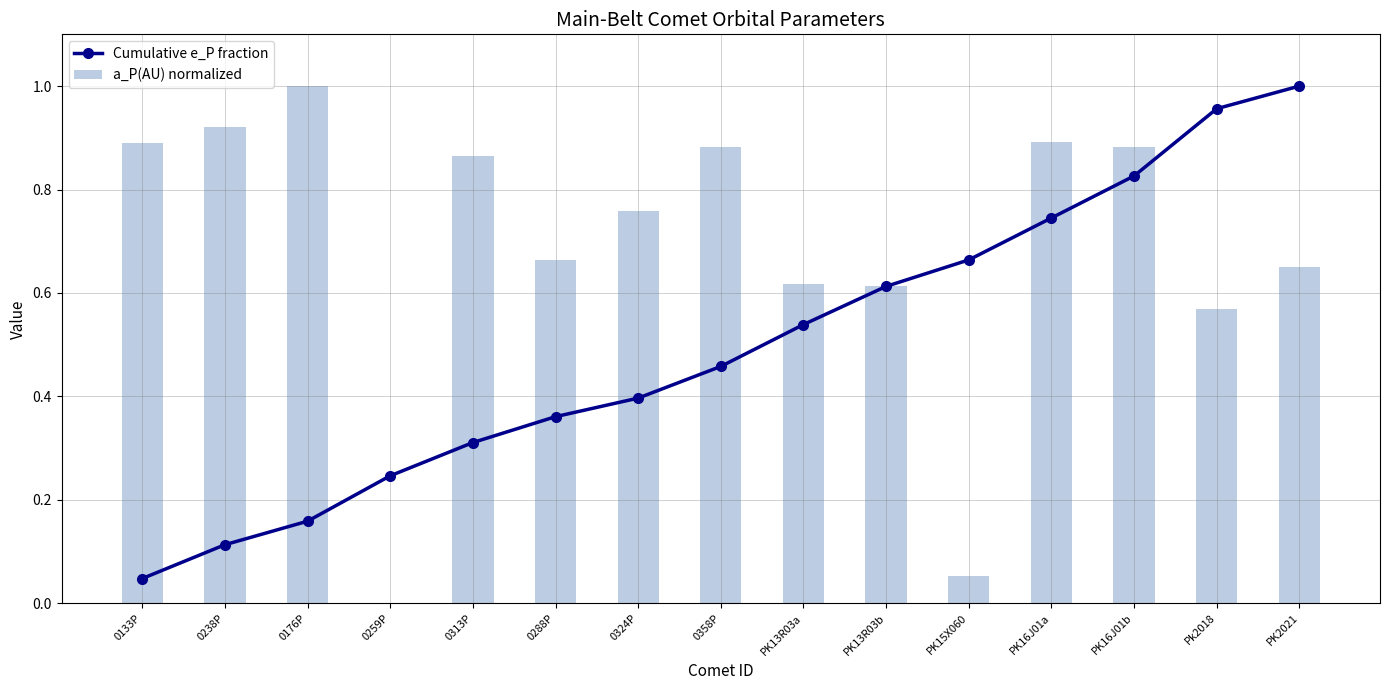

What is the sum of all Cumulative e_P fraction values?

7.4